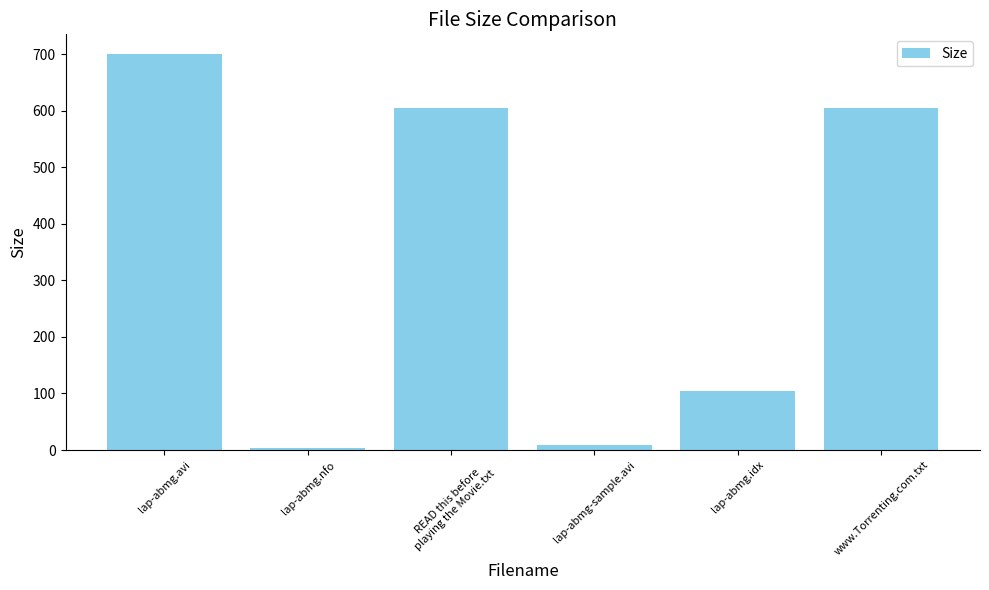

What is the maximum value shown in the chart?

700.0